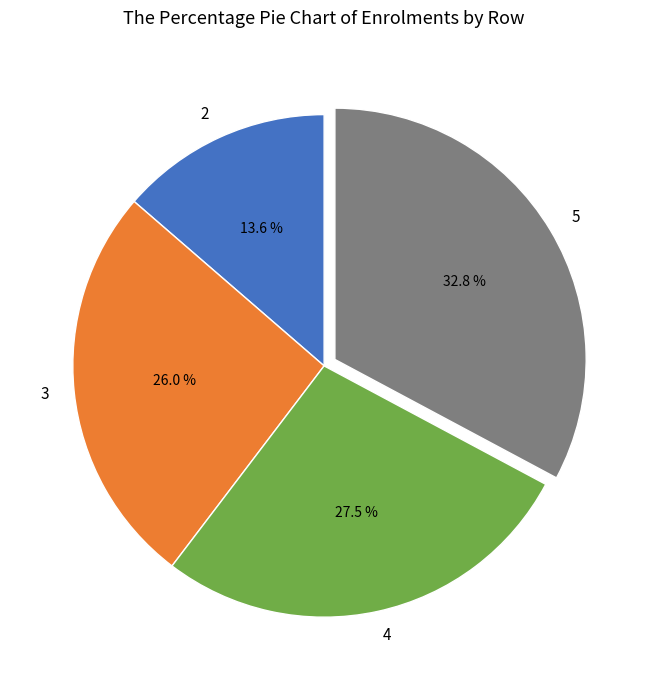

What is the ratio of the value at 4 to the value at 3?

1.1